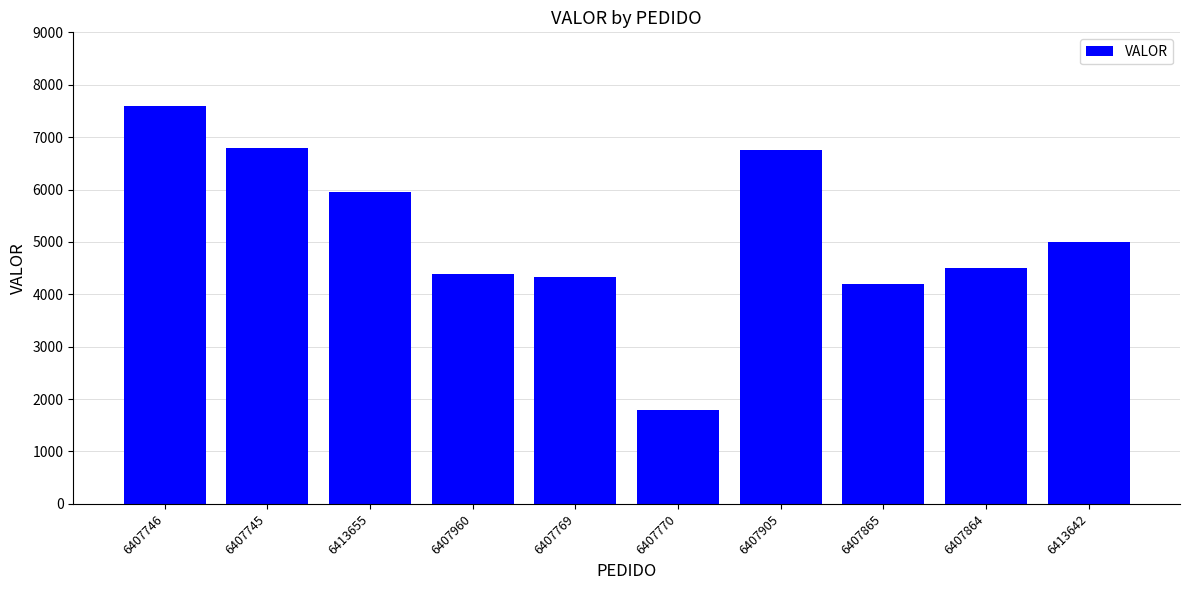

What is the greatest value displayed?

7596.1